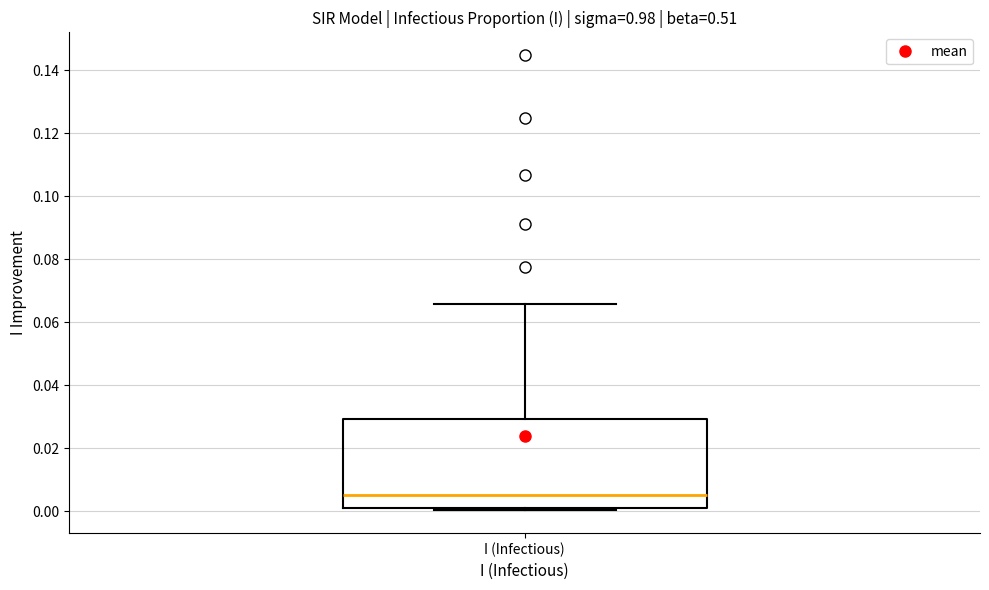

Where does the median line of the box for I (Infectious) sit on the y-axis? The values are not printed on the chart, so give them approximately, as read against the axis.

0.006